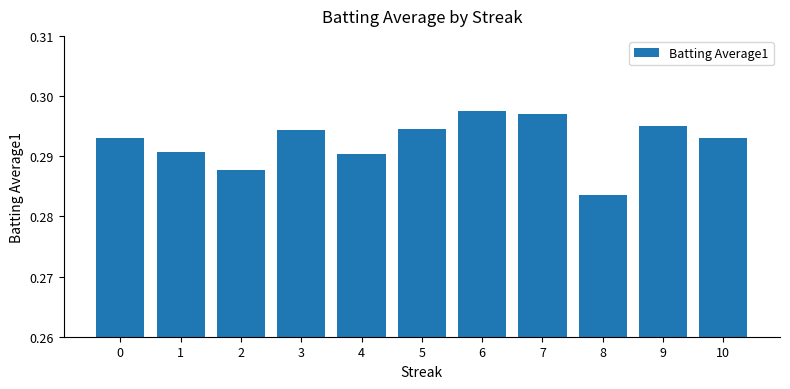

Count the number of categories in the chart.

11